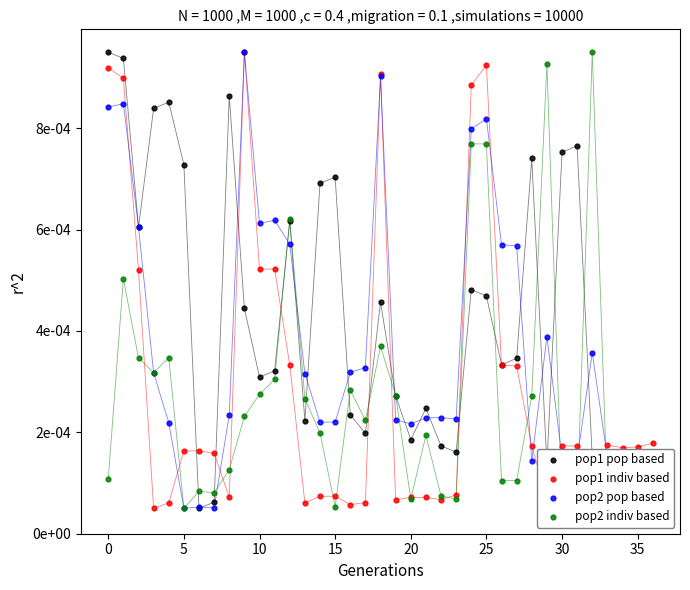

Which series contains the highest Y value?

pop1 pop based